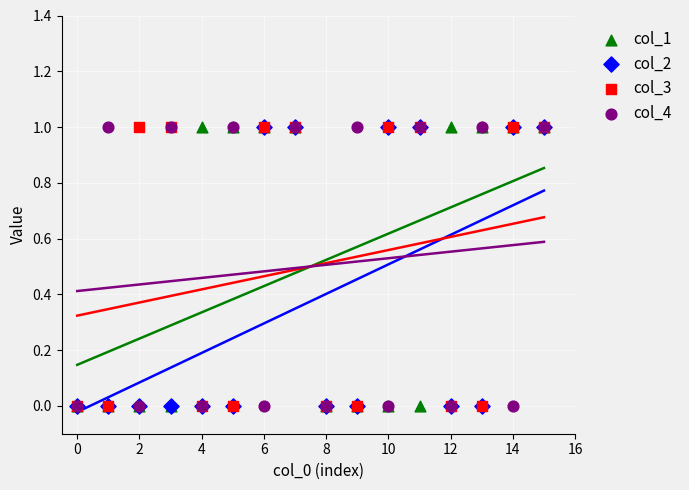

Which series contains the highest Y value?

col_1